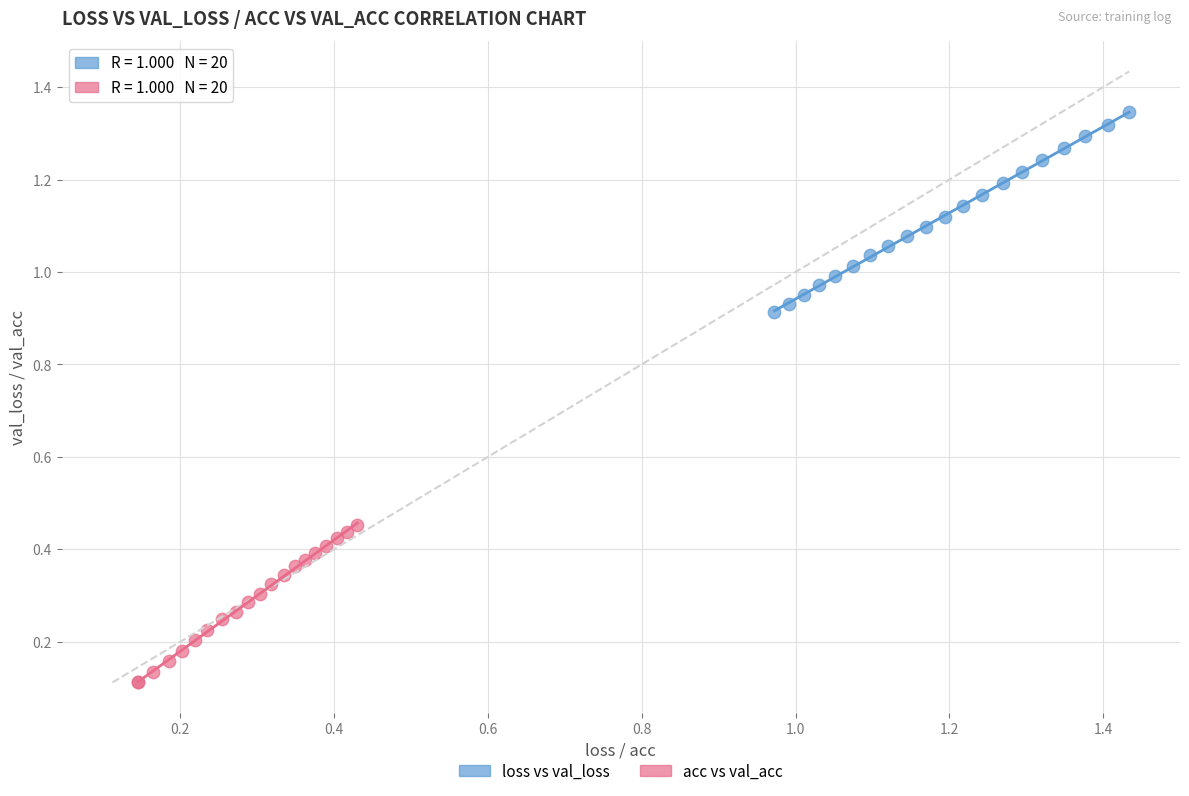

Which series reaches the maximum Y coordinate?

loss vs val_loss